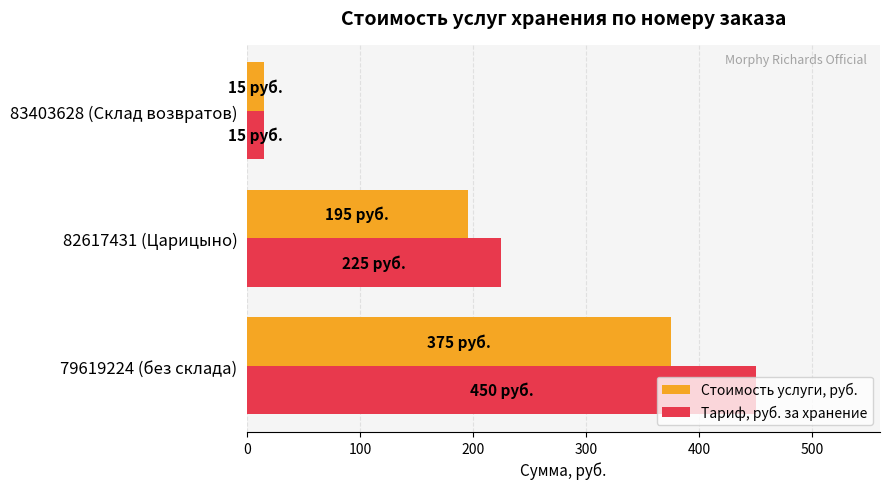

List the labels in order of Тариф, руб. за хранение value, smallest first.

83403628 (Склад возвратов), 82617431 (Царицыно), 79619224 (без склада)